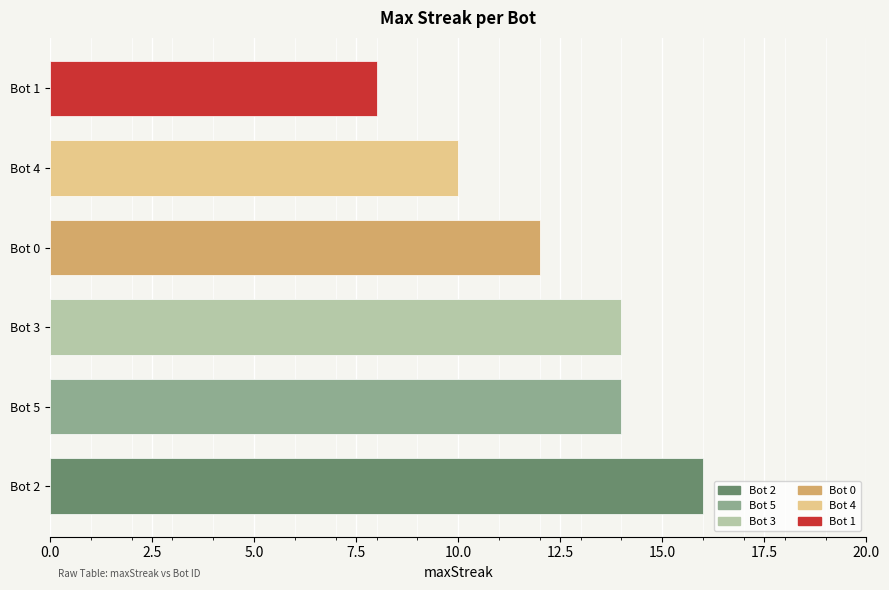

The value at Bot 4 is 10. True or false?

True